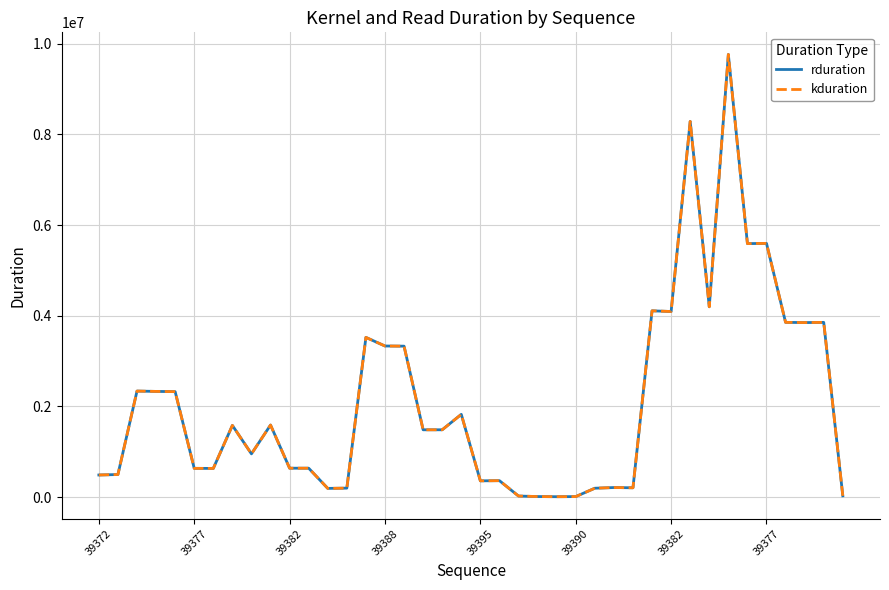

Is this an area chart (filled region under the line)?

No